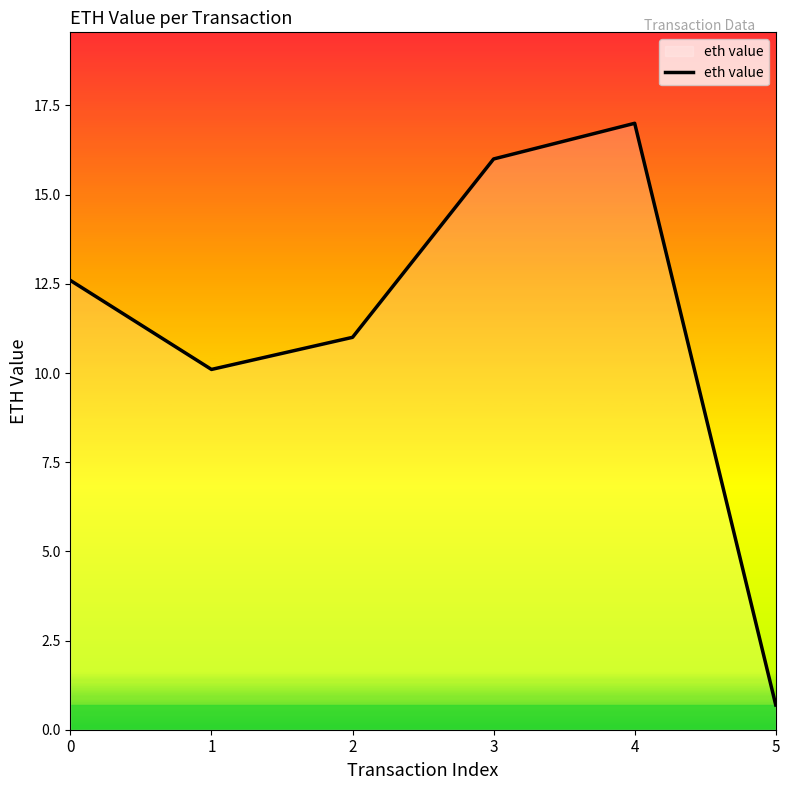

Which label corresponds to the largest value in the chart?

4